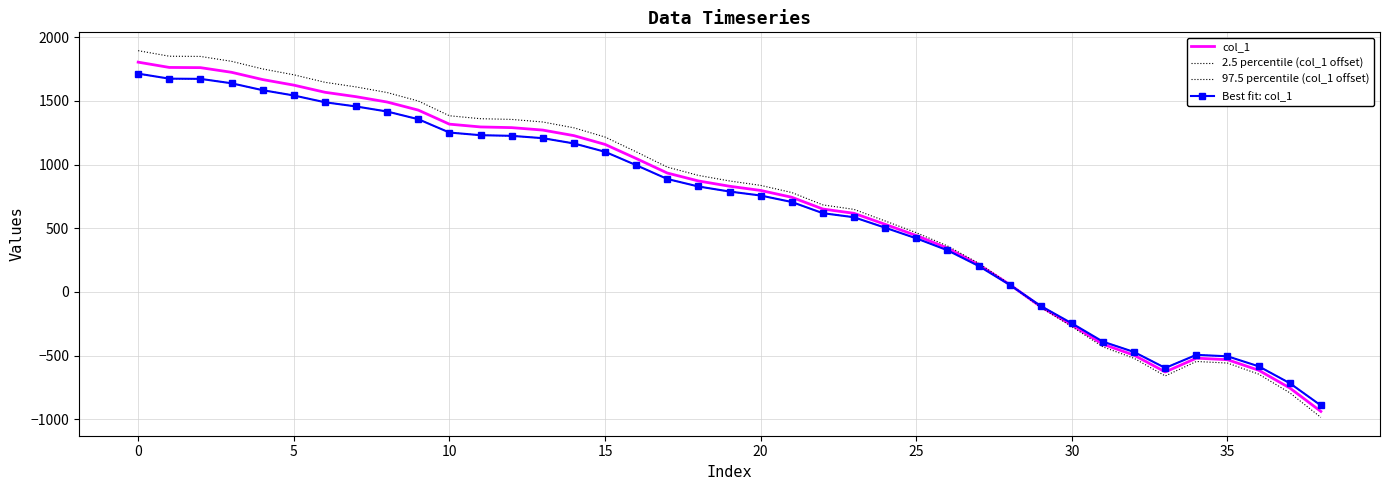

How many lines are shown in the chart?

4